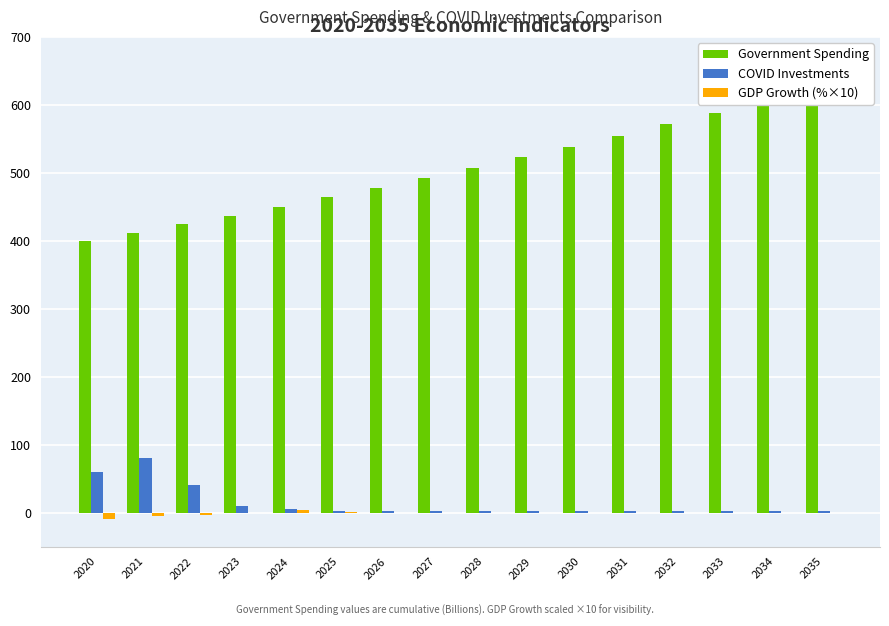

What value does the COVID Investments series have at 2031?

2.0